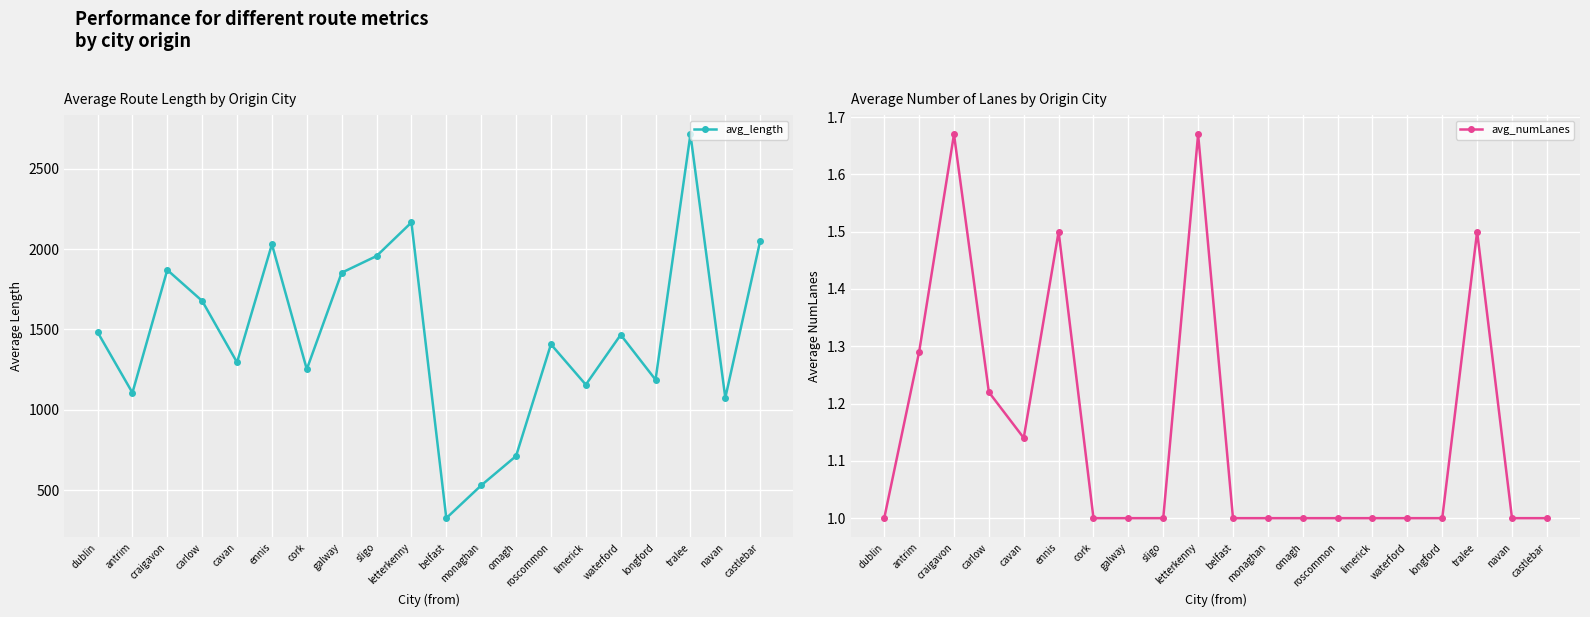

What is the value of the avg_numLanes point at the 5th from the left?

1.1